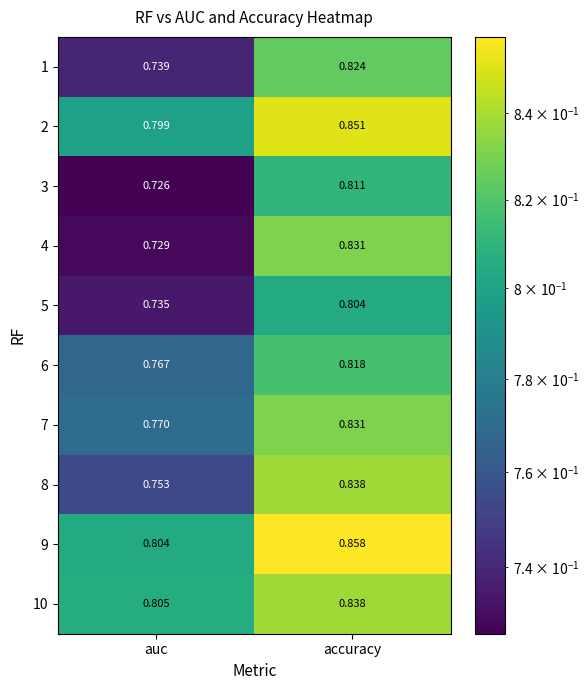

Between auc and accuracy, which series saw the biggest shift?

4